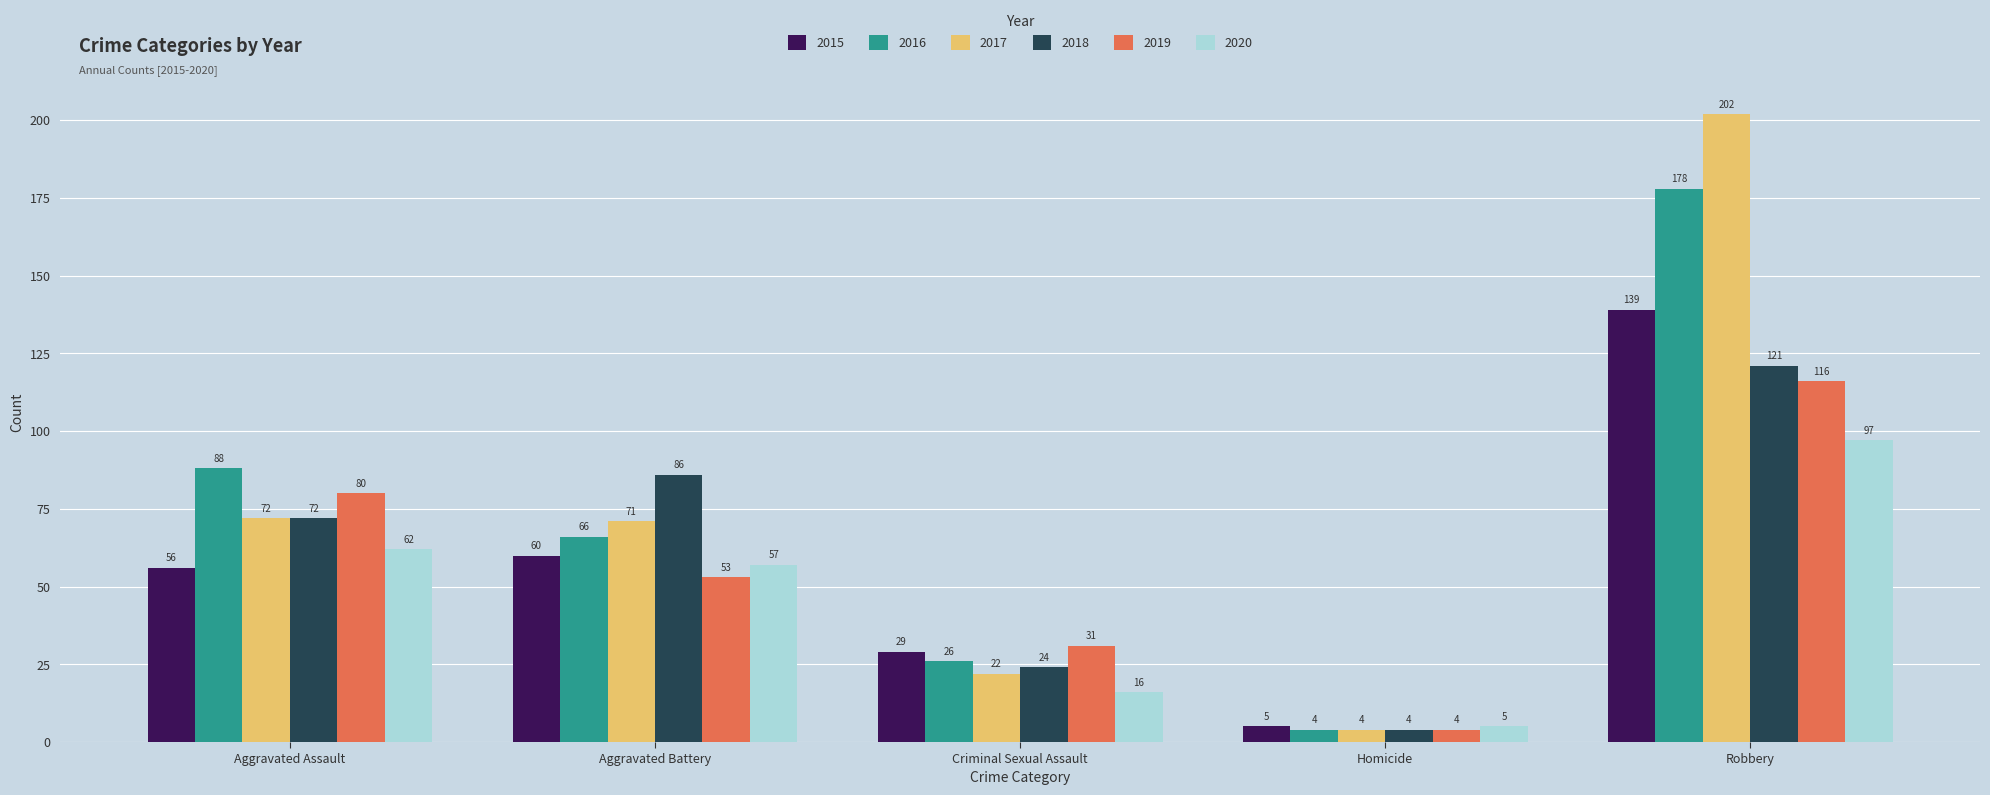

Reading left to right, extract all data points from this chart.

2015: Aggravated Assault=56	Aggravated Battery=60	Criminal Sexual Assault=29	Homicide=5	Robbery=139
2016: Aggravated Assault=88	Aggravated Battery=66	Criminal Sexual Assault=26	Homicide=4	Robbery=178
2017: Aggravated Assault=72	Aggravated Battery=71	Criminal Sexual Assault=22	Homicide=4	Robbery=202
2018: Aggravated Assault=72	Aggravated Battery=86	Criminal Sexual Assault=24	Homicide=4	Robbery=121
2019: Aggravated Assault=80	Aggravated Battery=53	Criminal Sexual Assault=31	Homicide=4	Robbery=116
2020: Aggravated Assault=62	Aggravated Battery=57	Criminal Sexual Assault=16	Homicide=5	Robbery=97